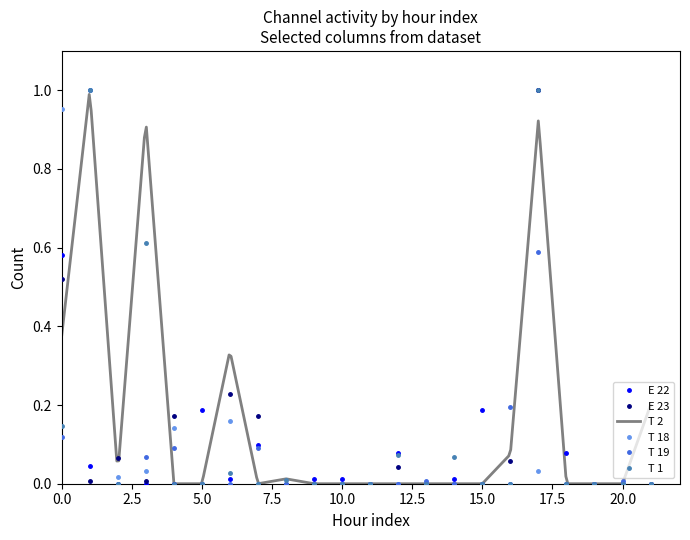

The E 23 series shows 0.0 at 10.0. True or false?

True